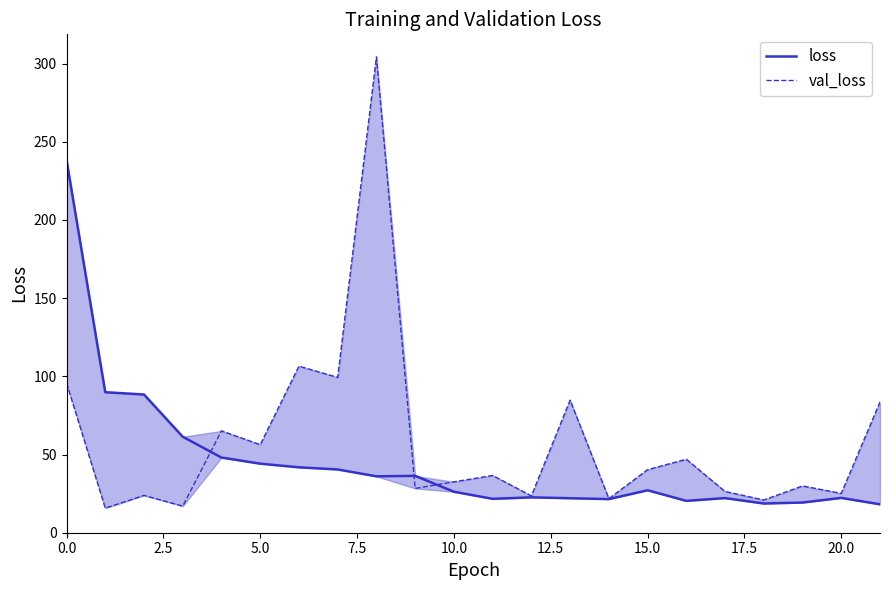

At how many categories does at least one series exceed 103?

3